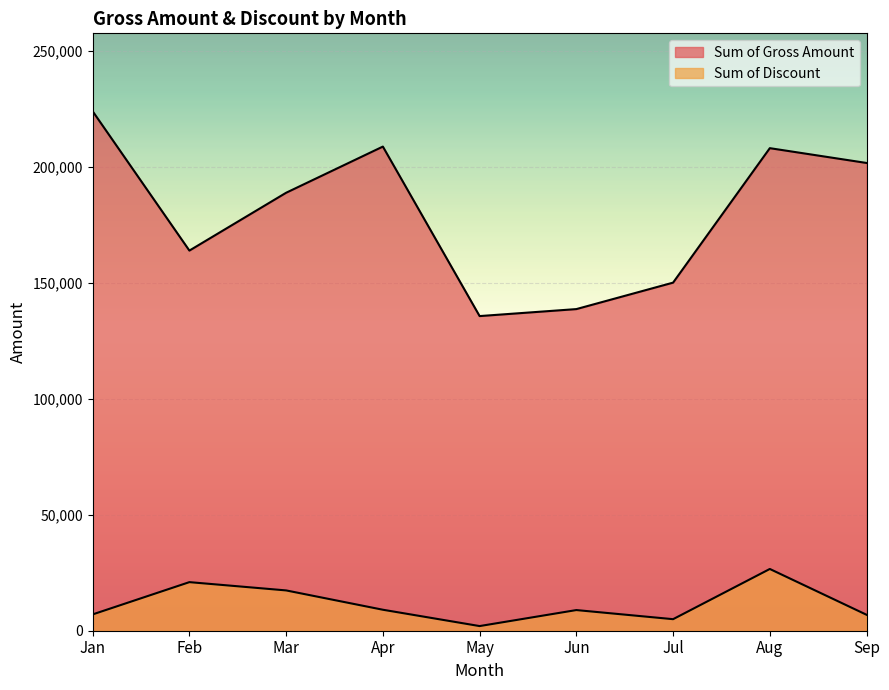

What is the lowest value of the Sum of Gross Amount series?

135671.8